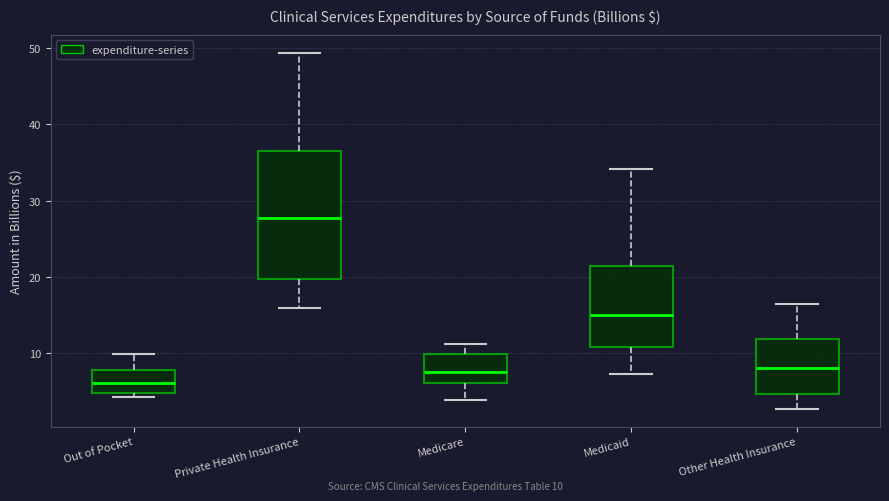

Reading left to right, read every box against the y-axis: the position of its median line, the range the box covers, and the ends of its whiskers. The values are not printed on the chart, so give them approximately, as read against the axis.

Out of Pocket: median 6, box 5 to 8, whiskers 4 to 10
Private Health Insurance: median 28, box 20 to 37, whiskers 16 to 49
Medicare: median 8, box 6 to 10, whiskers 4 to 11
Medicaid: median 15, box 11 to 21, whiskers 7 to 34
Other Health Insurance: median 8, box 5 to 12, whiskers 3 to 16